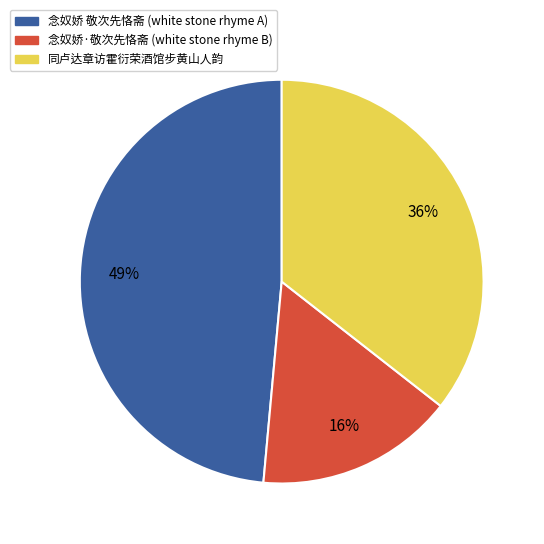

To the nearest percent, what is the difference between the largest and smallest slice percentages?

33%